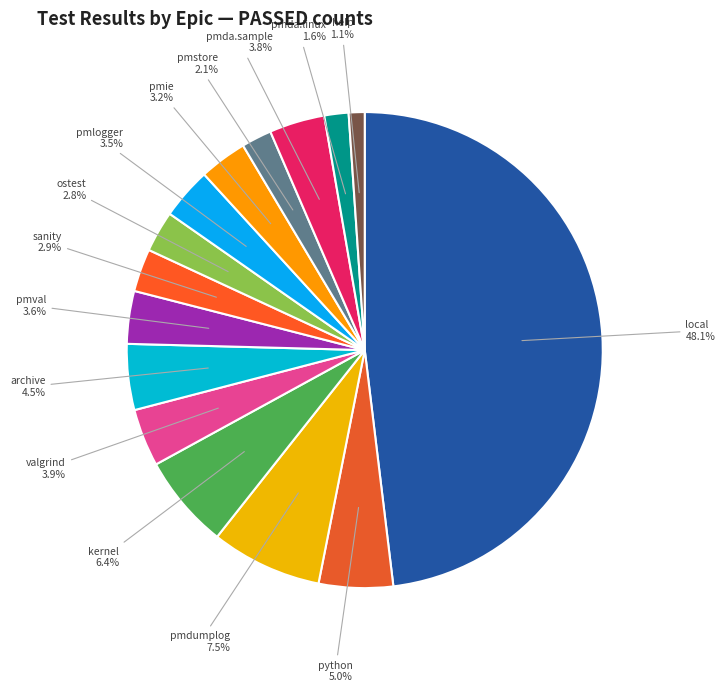

Rank the categories by value from lowest to highest.

help, pmda.linux, pmstore, ostest, sanity, pmie, pmlogger, pmval, pmda.sample, valgrind, archive, python, kernel, pmdumplog, local